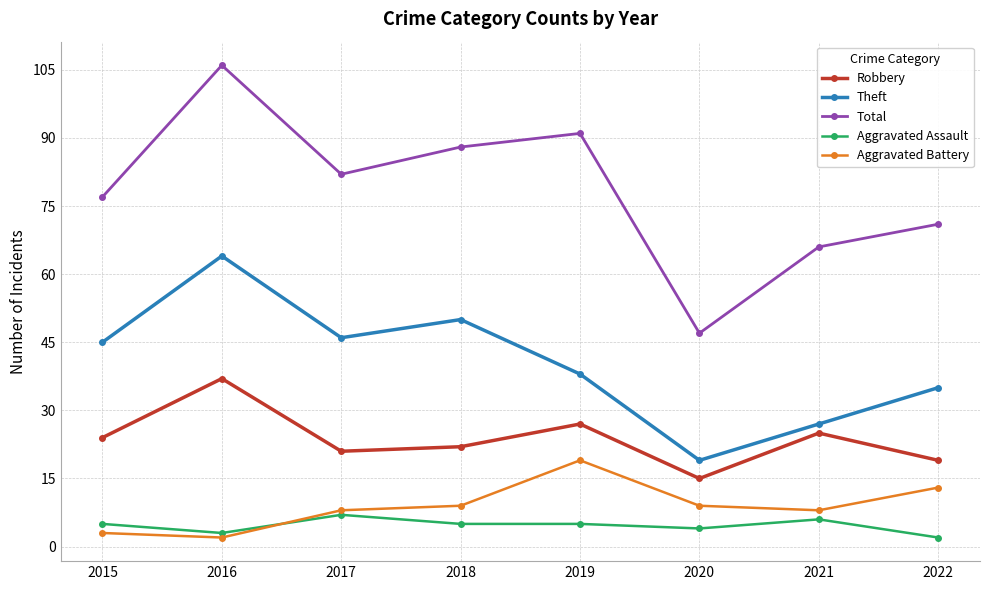

Which series has the largest total across all categories?

Total